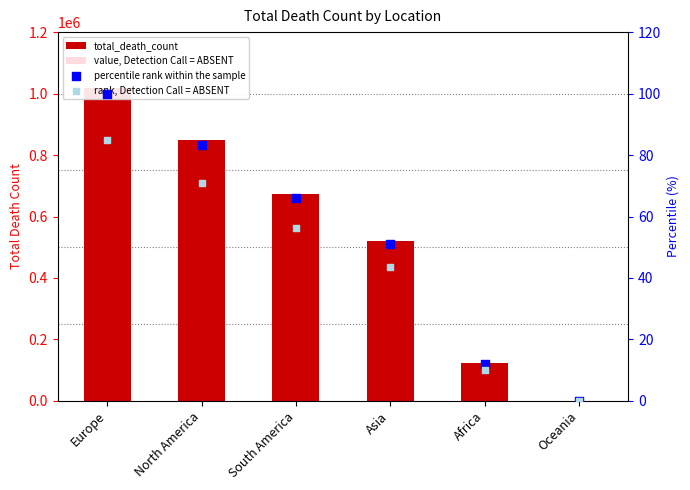

Which series has the largest total across all categories?

total_death_count